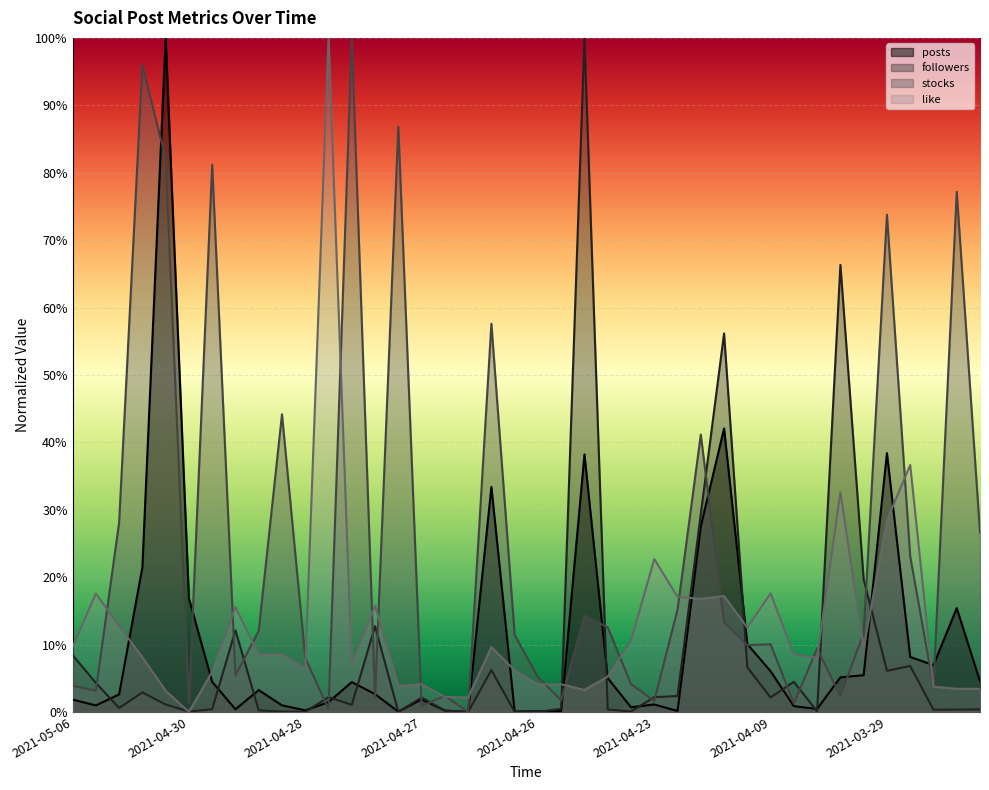

Rank the series at 2021-05-05 from lowest to highest value.

posts, stocks, followers, like